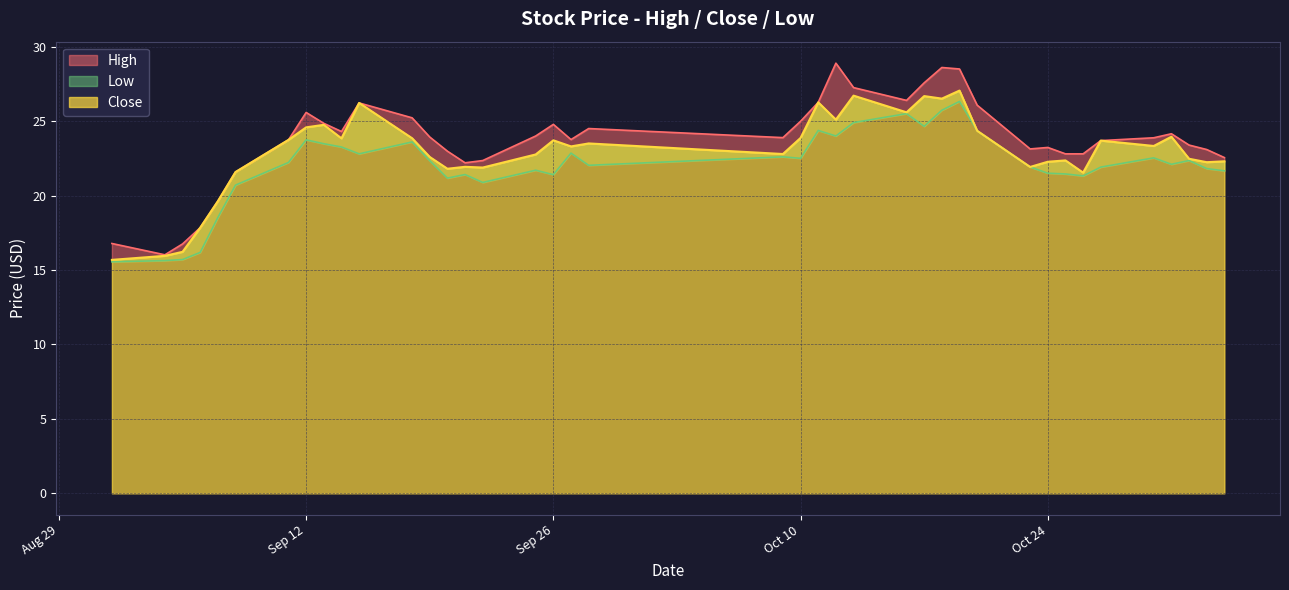

Which series has the widest spread of values?

High